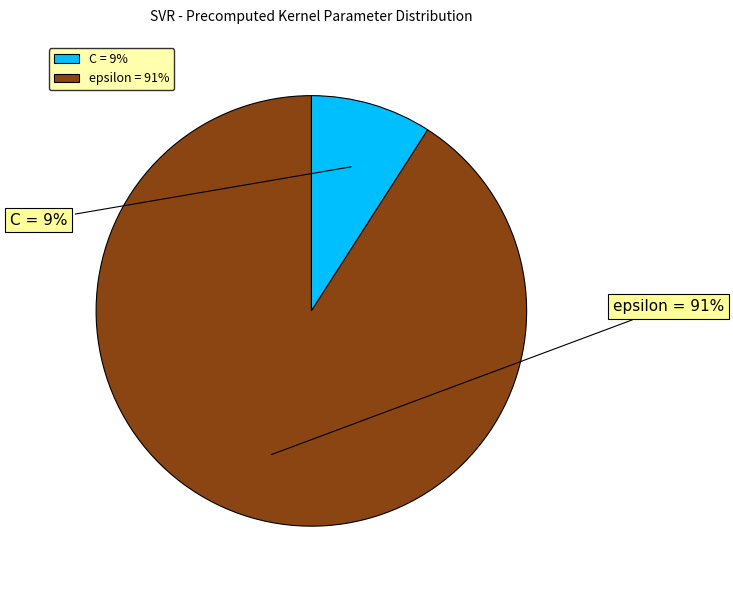

Which slice is the largest?

epsilon